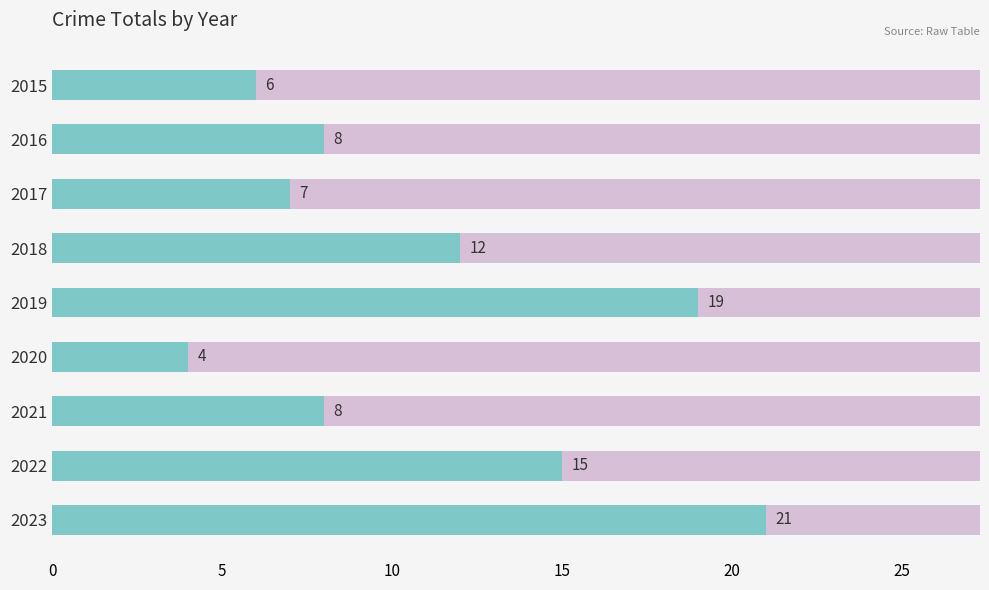

What is the difference between the maximum and minimum values?

17